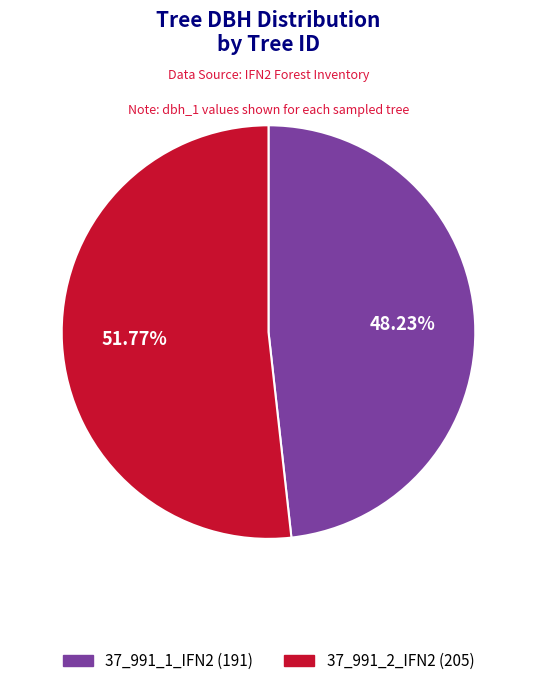

To the nearest percent, what is the average slice percentage?

50%